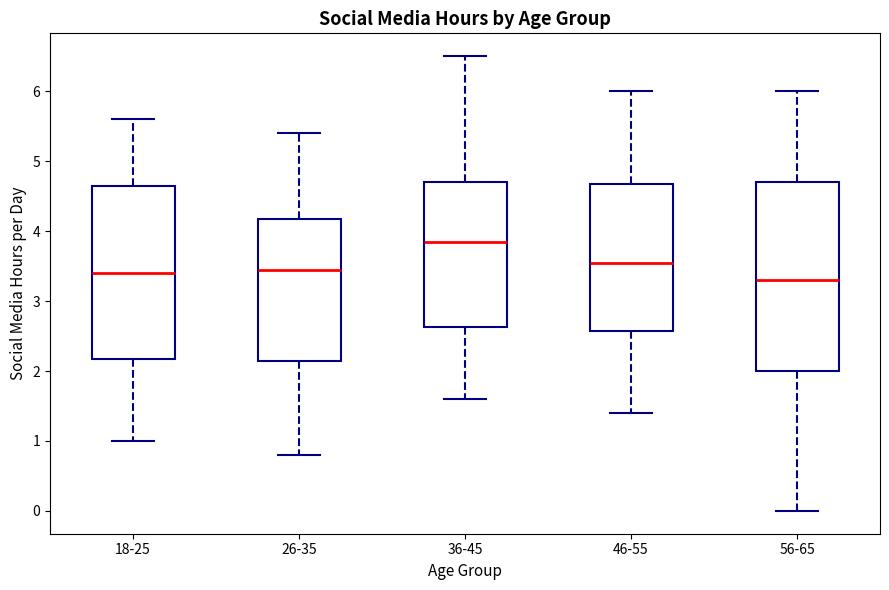

Comparing the boxes themselves (not the whiskers), which one is the tallest?

56-65